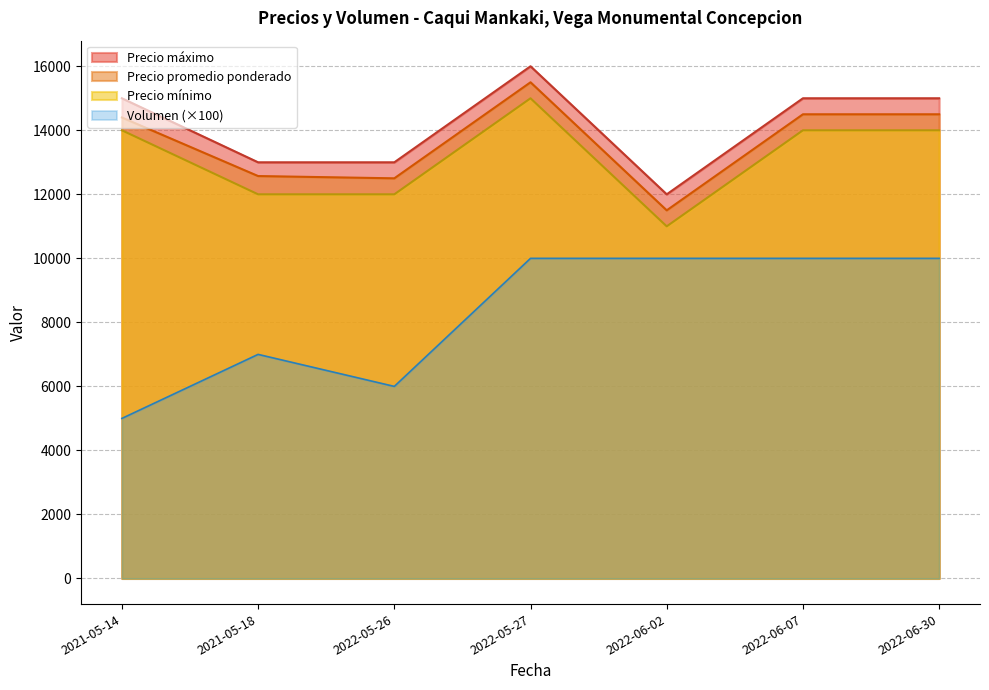

What is the maximum value for Precio promedio ponderado?

15500